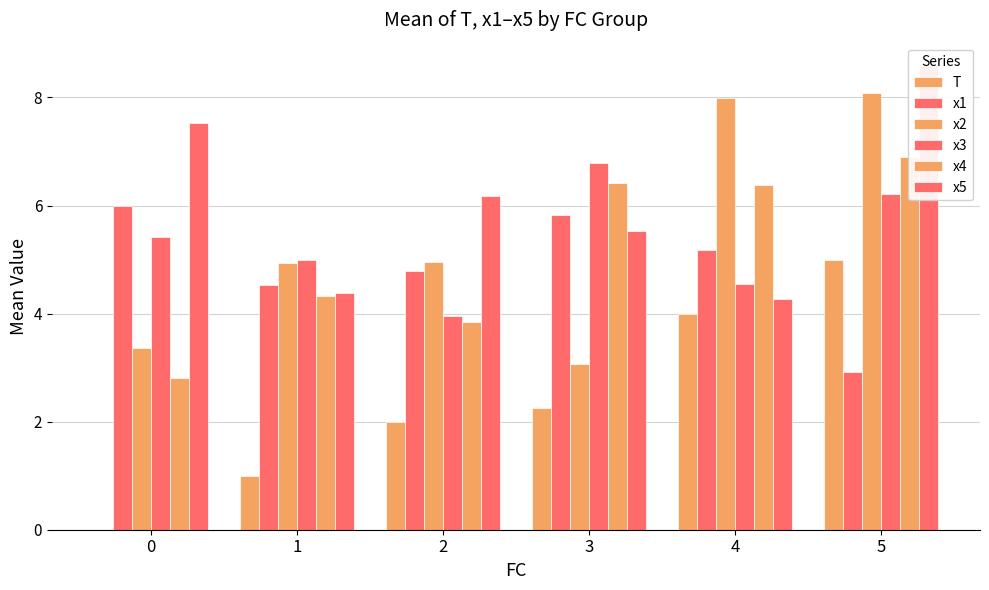

Are the bars grouped side by side (vs. stacked)?

Yes